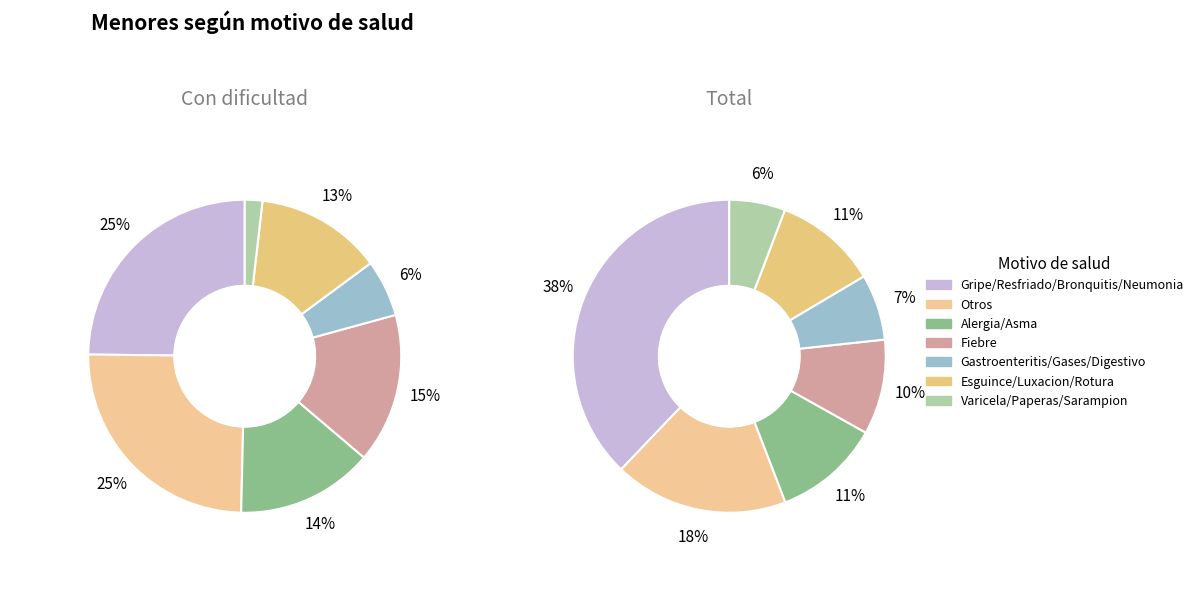

To the nearest percent, what is the difference between the Esguince/Luxacion/Rotura and Otros slice percentages?

7%